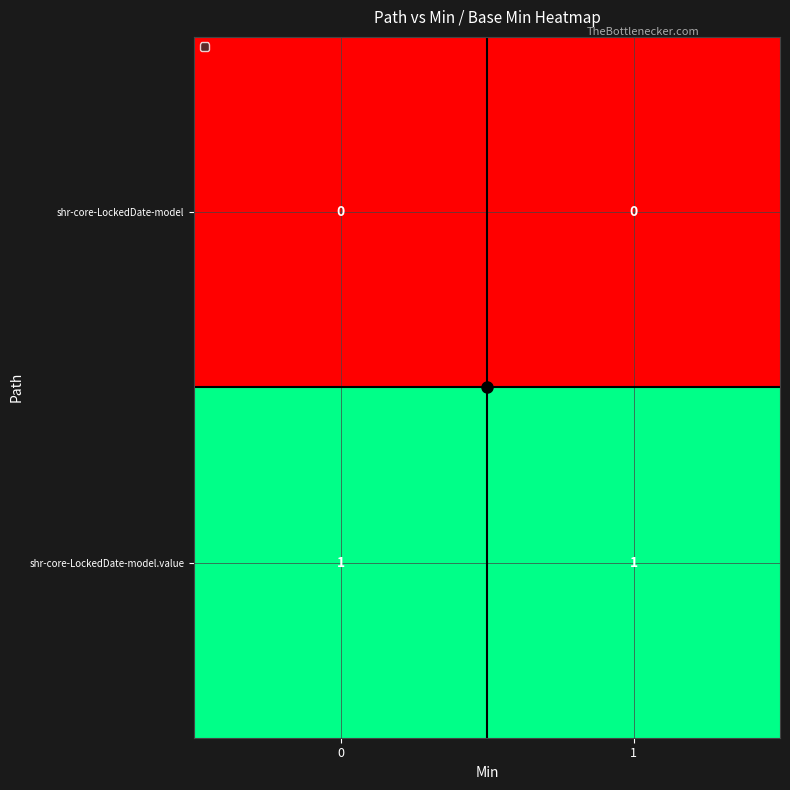

List the series in order of their peak value, highest first.

shr-core-LockedDate-model.value, shr-core-LockedDate-model